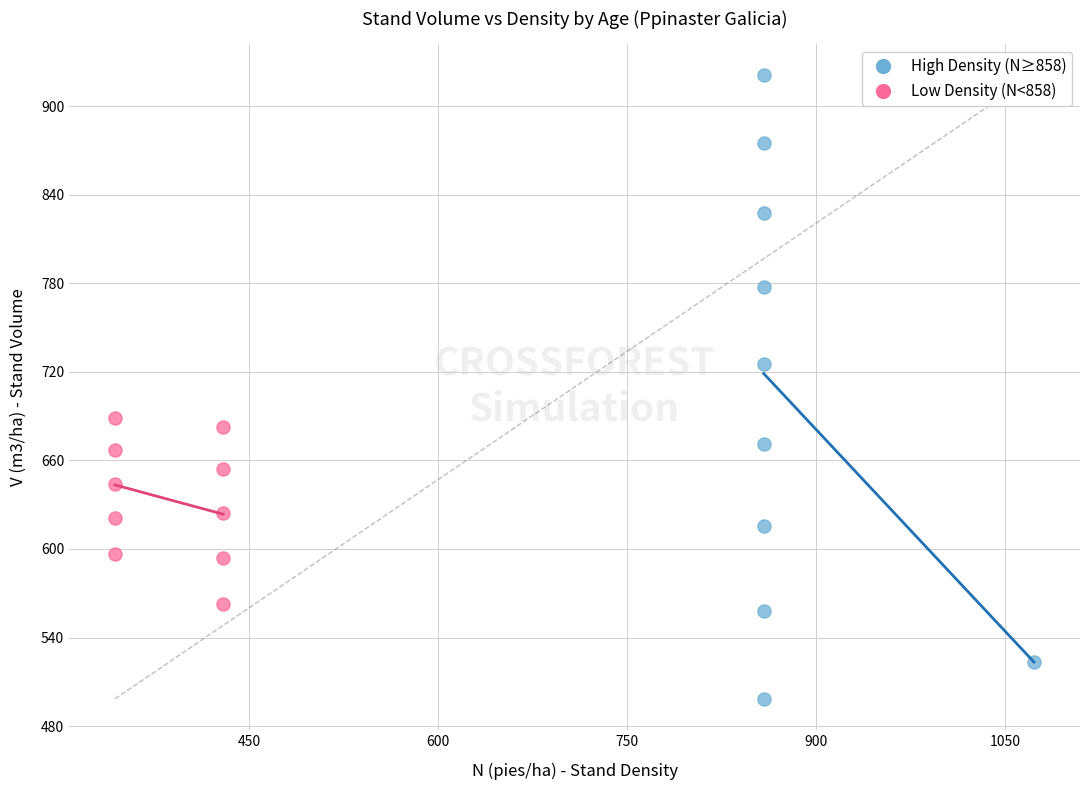

Which series contains the lowest Y value?

High Density (N≥858)